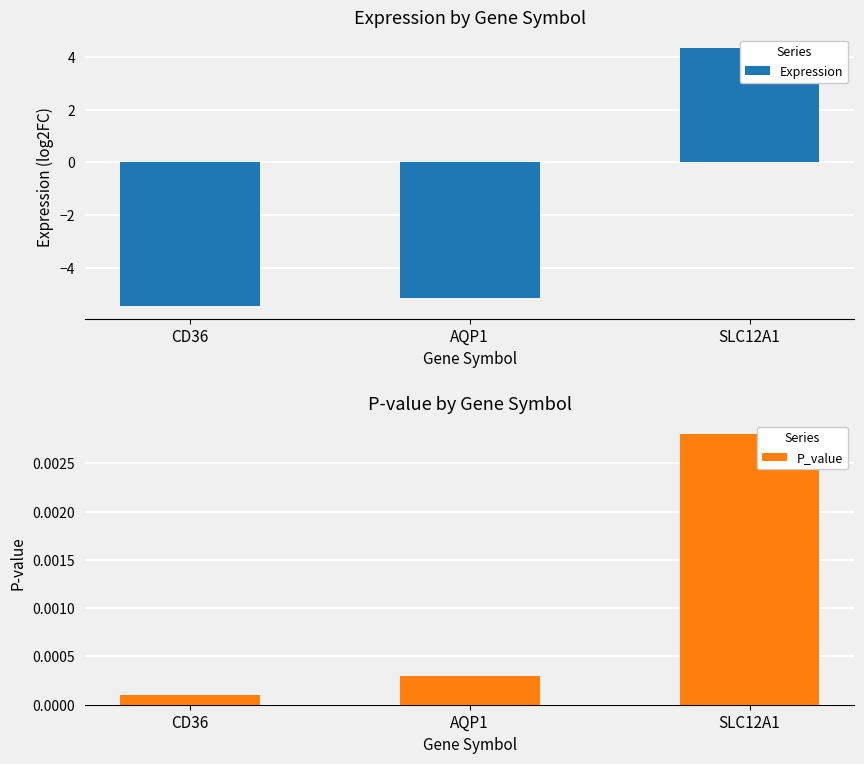

Count the number of categories in the chart.

3